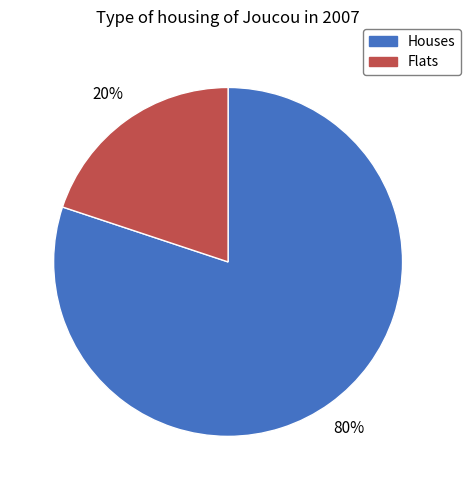

Does any single category account for the majority?

Yes